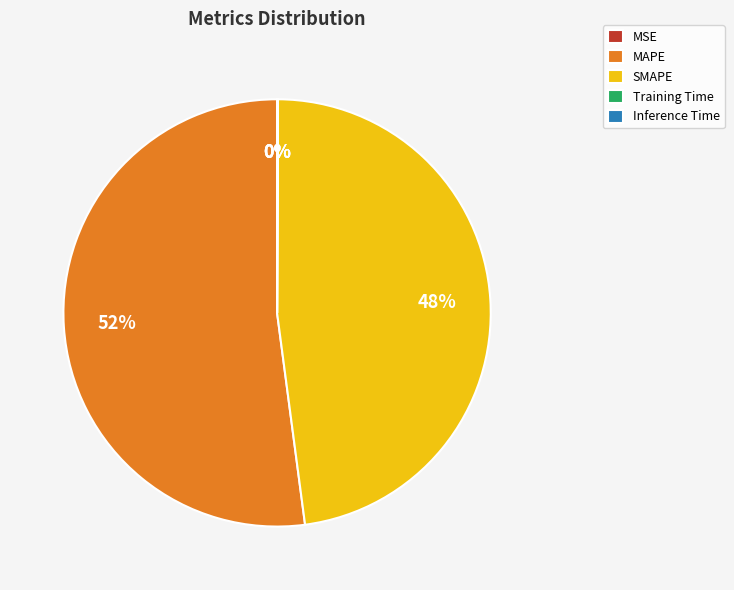

What is the largest slice in the pie chart?

MAPE